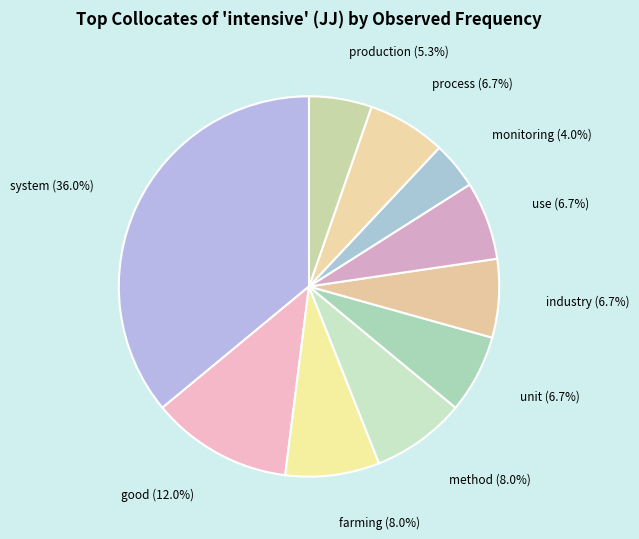

Combined, do system and farming account for over 50%?

No